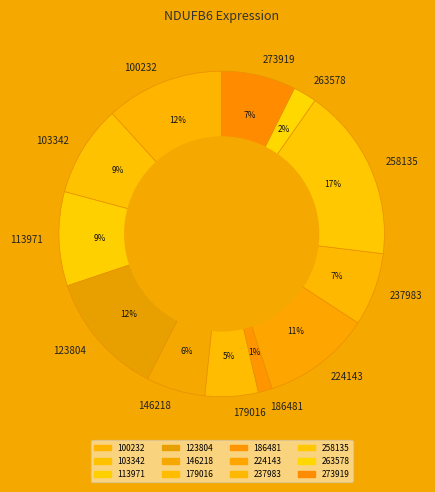

To the nearest percent, what is the difference between the largest and smallest slice percentages?

16%